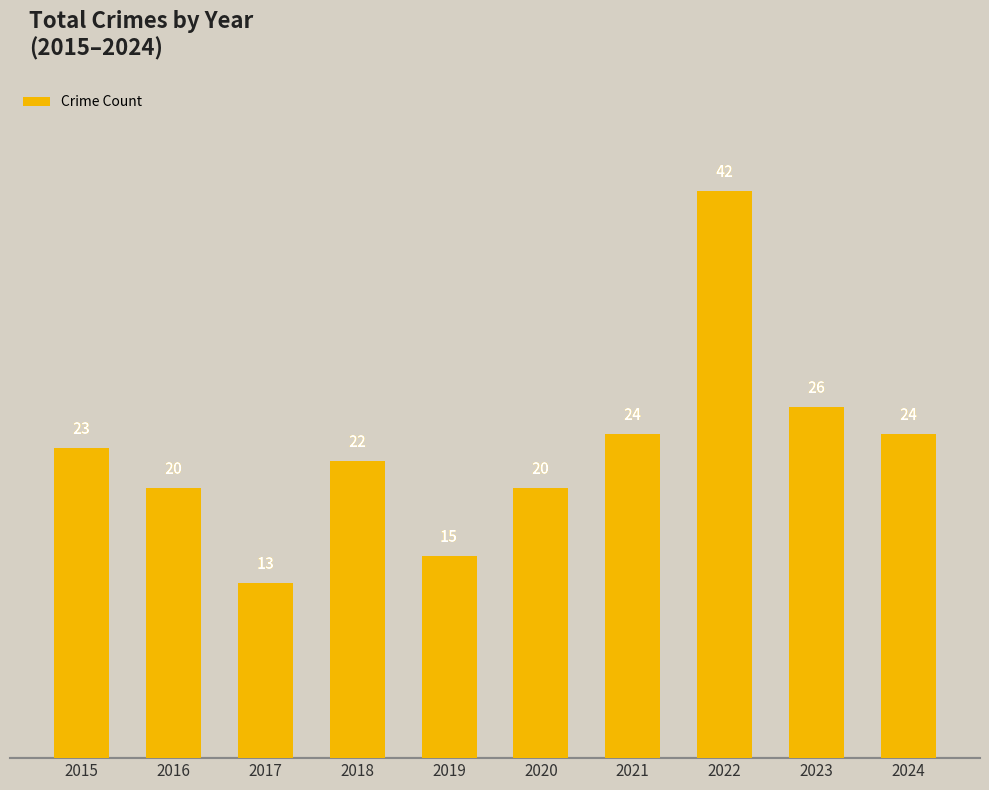

What is the approximate value at 2019, to the nearest 5?

15